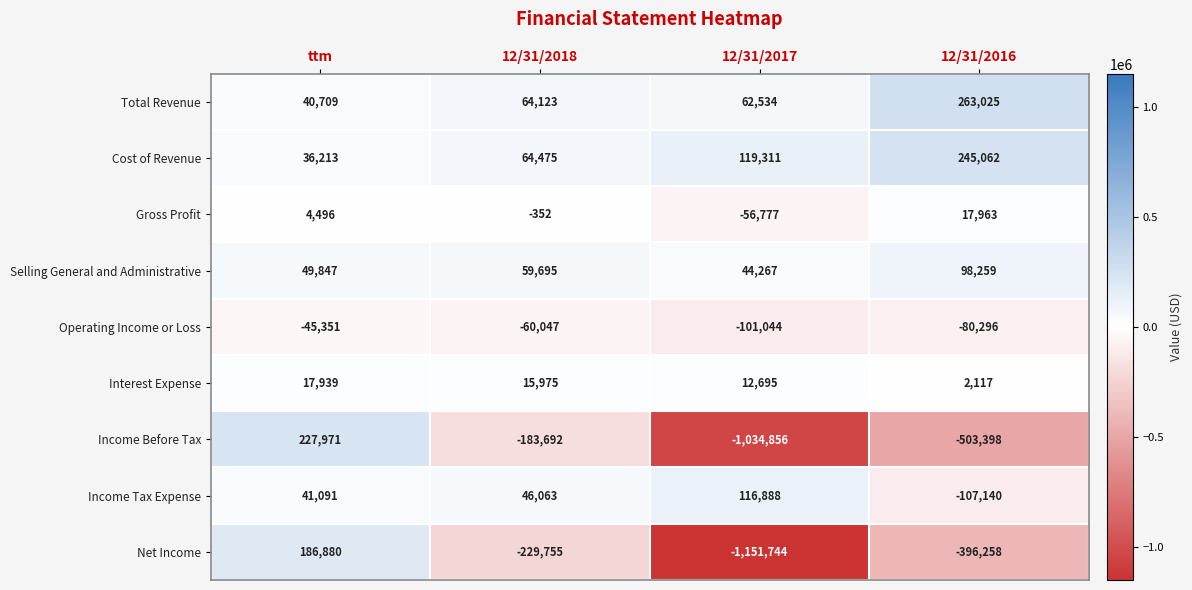

What is the total value across all series at 12/31/2016?

-460666